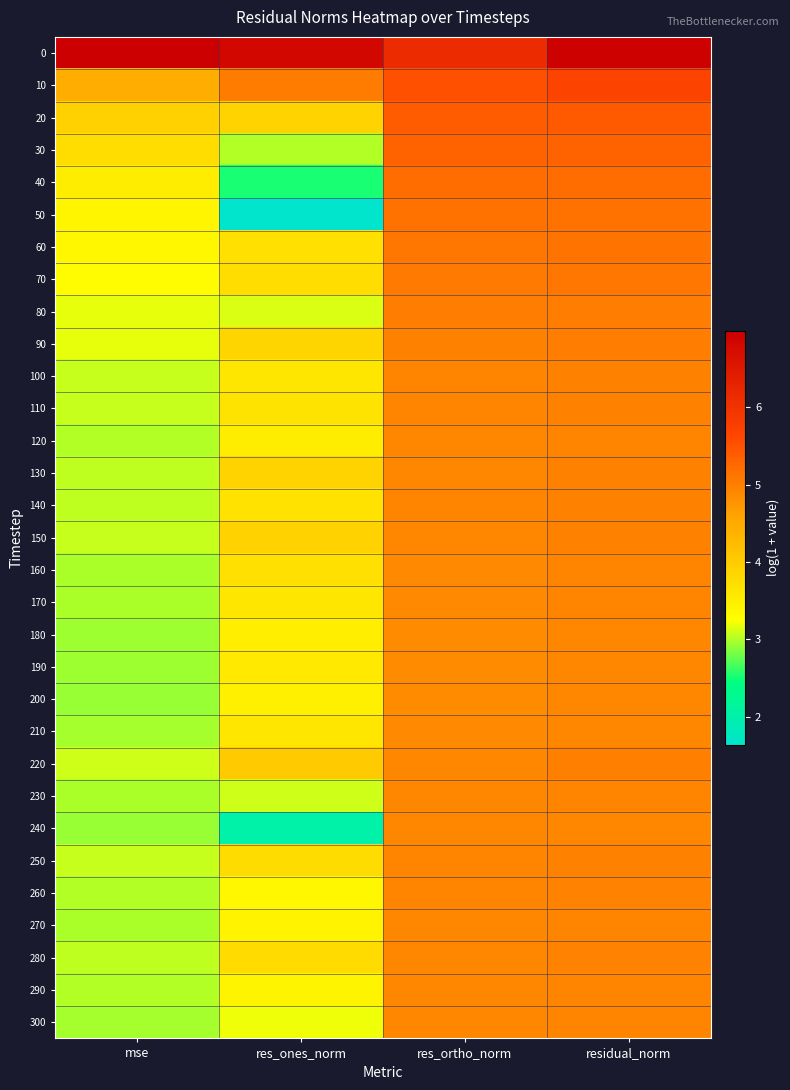

What is the smallest value displayed?

1.6